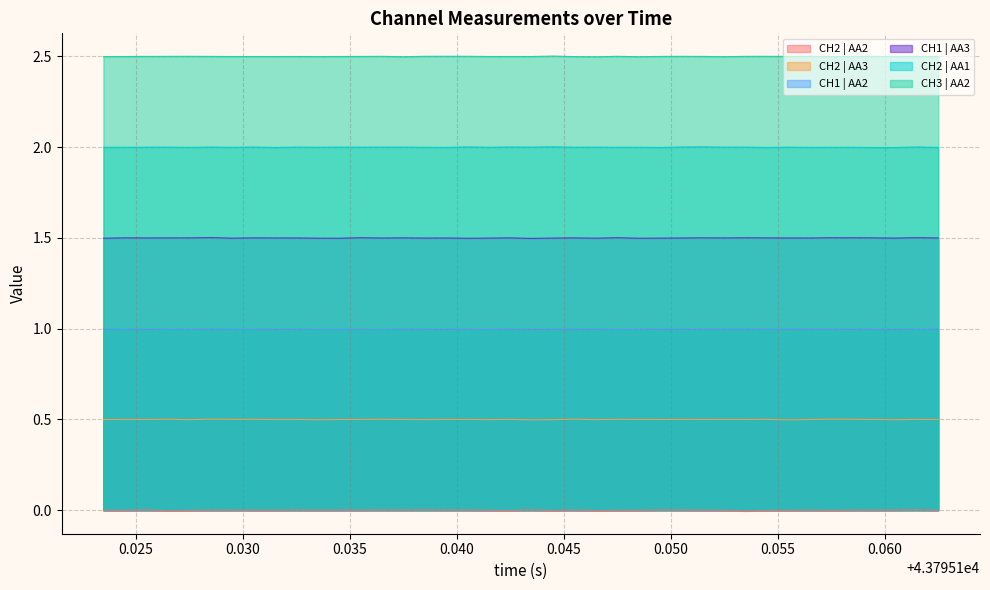

List the series in order of their peak value, highest first.

CH3 | AA2, CH2 | AA1, CH1 | AA3, CH1 | AA2, CH2 | AA3, CH2 | AA2